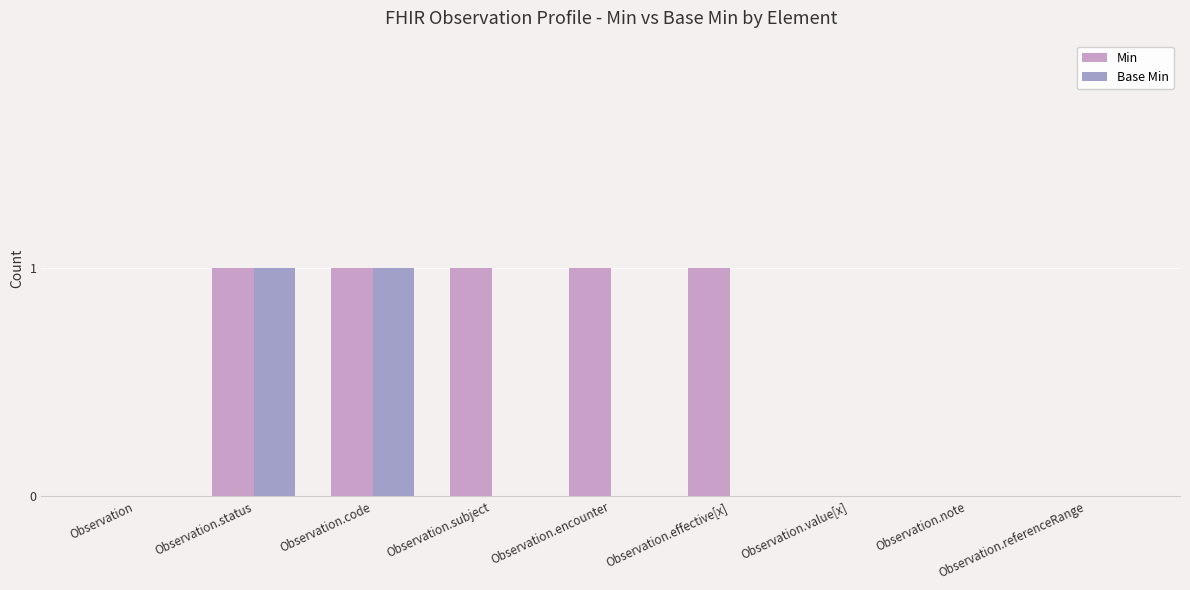

Which series has the largest total across all categories?

Min